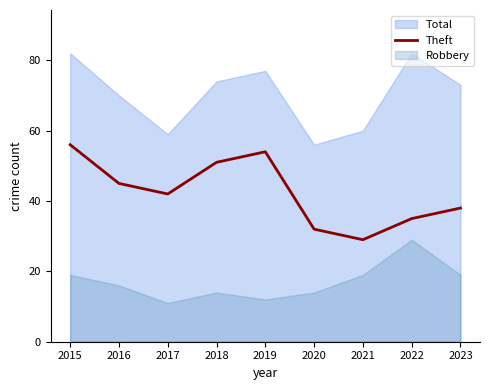

True or false: there are more than 2 points higher than both neighbors.

False